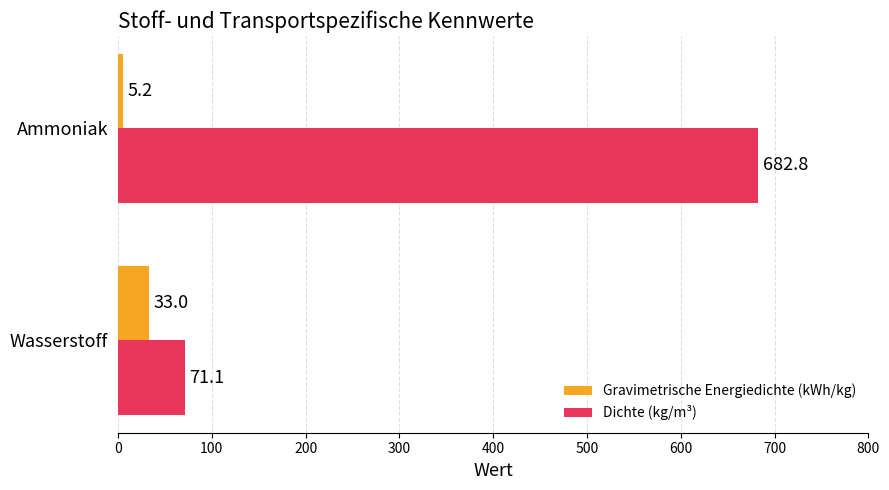

What are all the series names shown in the legend?

Gravimetrische Energiedichte (kWh/kg), Dichte (kg/m³)